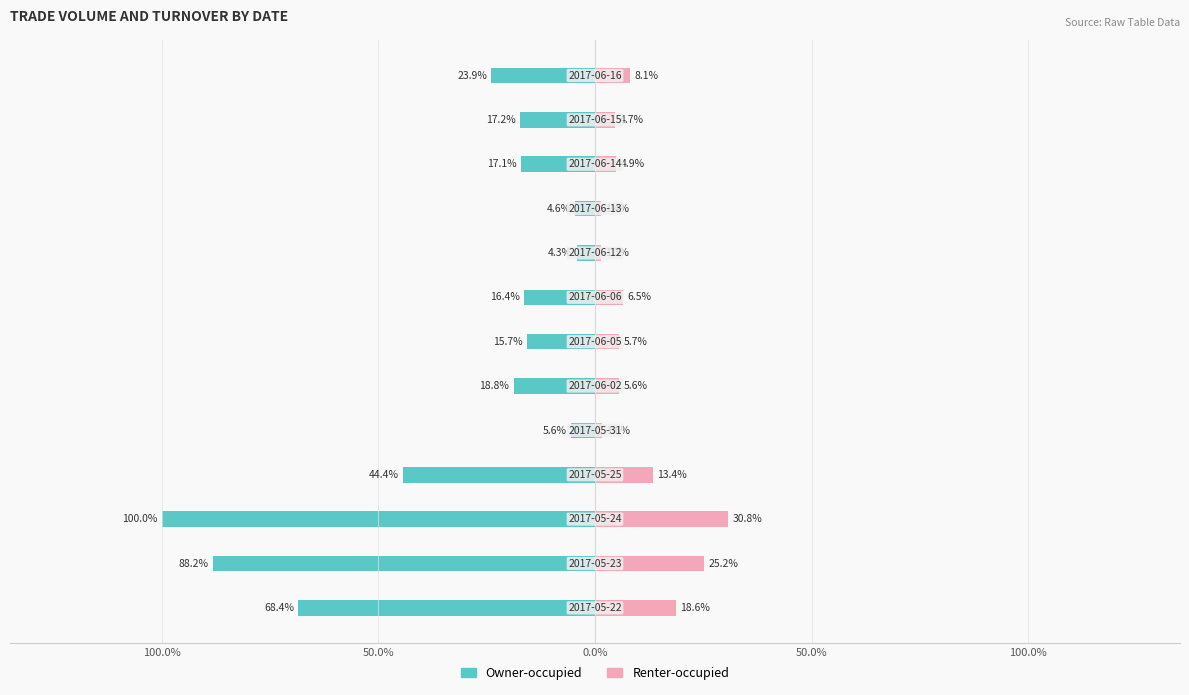

How many categories are shown in the chart?

13